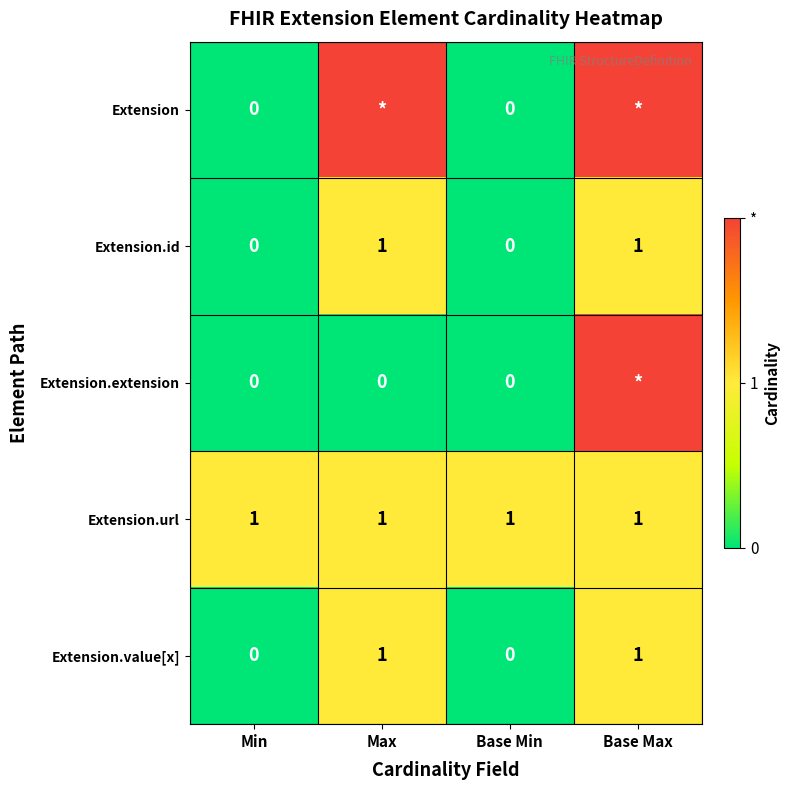

What is the sum of all Extension.url values?

4